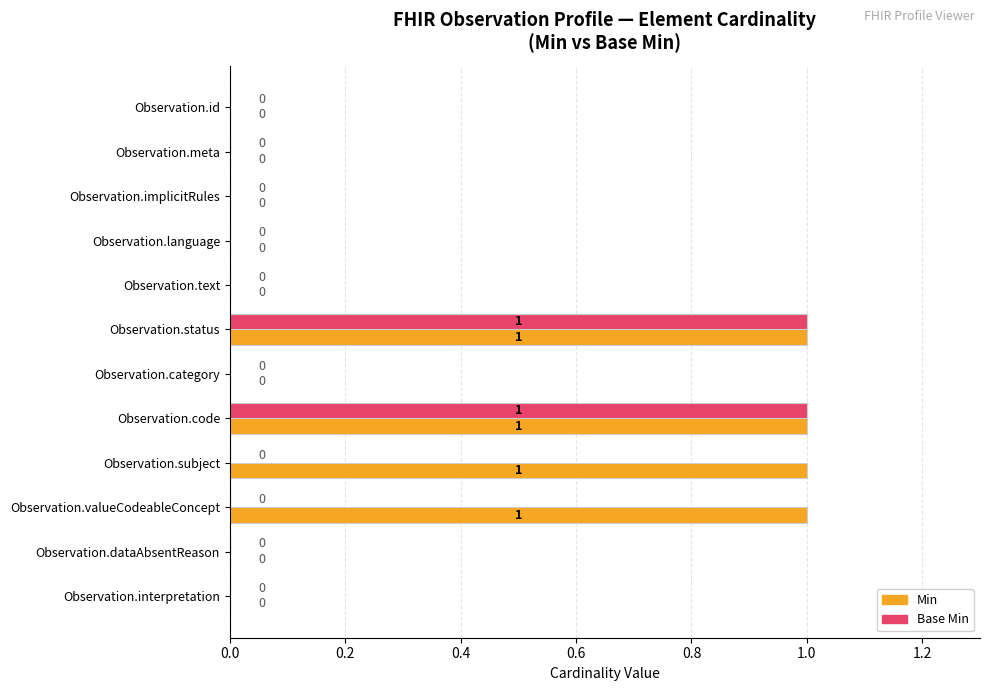

True or false: Base Min has a value of -1 at Observation.valueCodeableConcept.

False